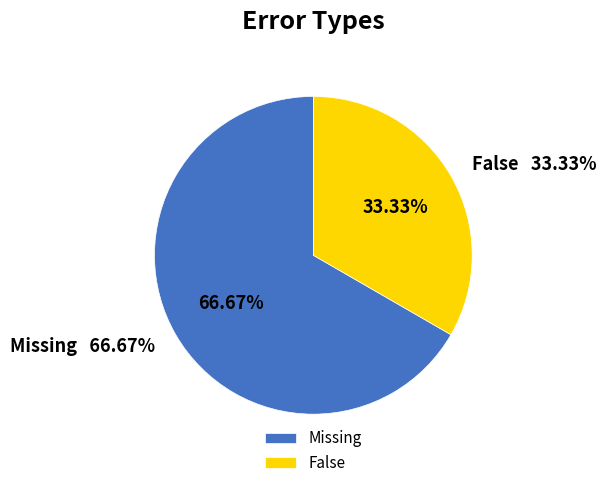

True or false: Missing accounts for 57% of the total.

False